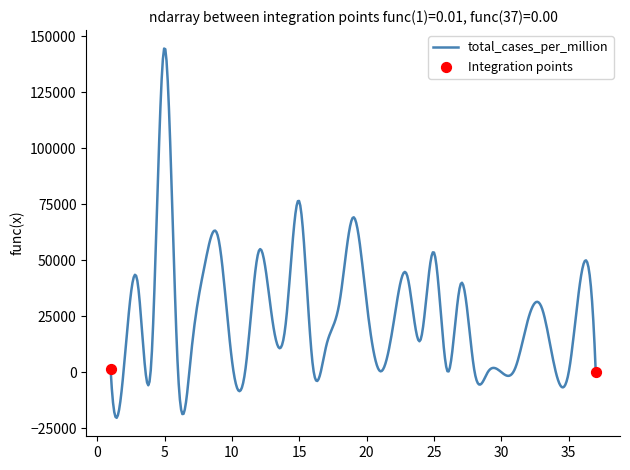

What is the smallest value displayed?

-20266.8